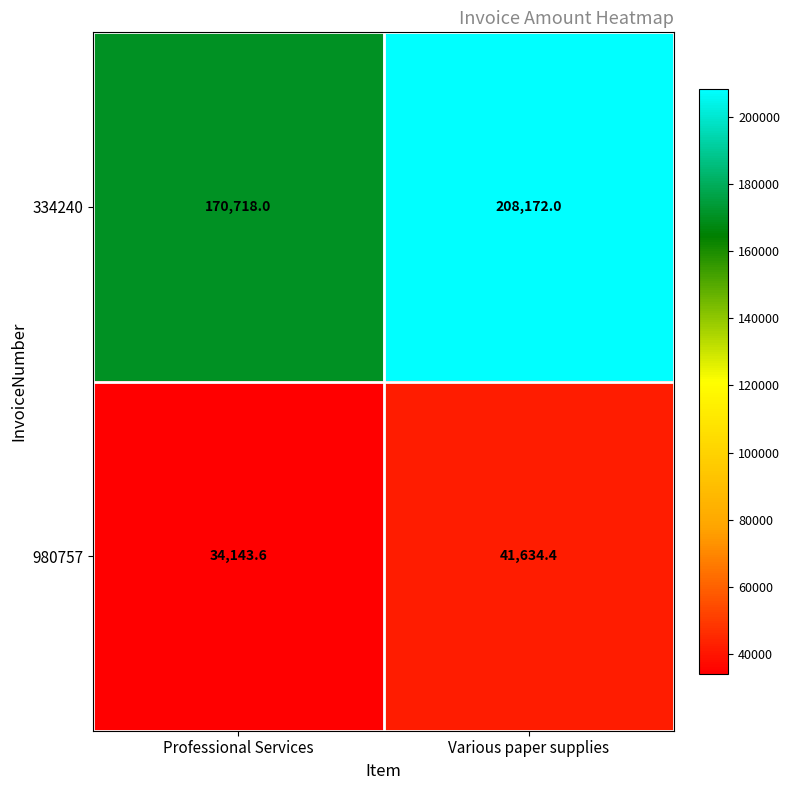

The value of 334240 at Professional Services is 170718.0. True or false?

True